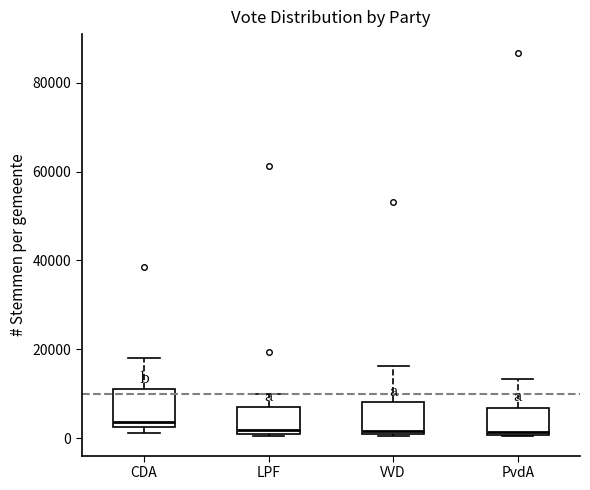

Reading left to right, transcribe this box plot: for each box, give where its median line is, the range the box spans, and where its two whiskers end, as read against the y-axis. The values are not printed on the chart, so give them approximately, as read against the axis.

CDA: median 4000, box 2000 to 12000, whiskers 2000 (just below the box's lower edge) to 18000
LPF: median 2000 (just above the box's lower edge), box 2000 to 8000, whiskers 0 to 10000
VVD: median 2000, box 2000 to 8000, whiskers 0 to 16000
PvdA: median 2000, box 0 to 6000, whiskers 0 to 14000